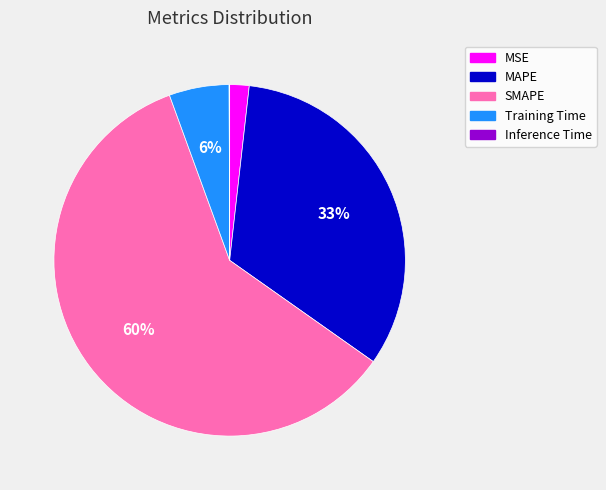

Is SMAPE the majority of the pie?

Yes